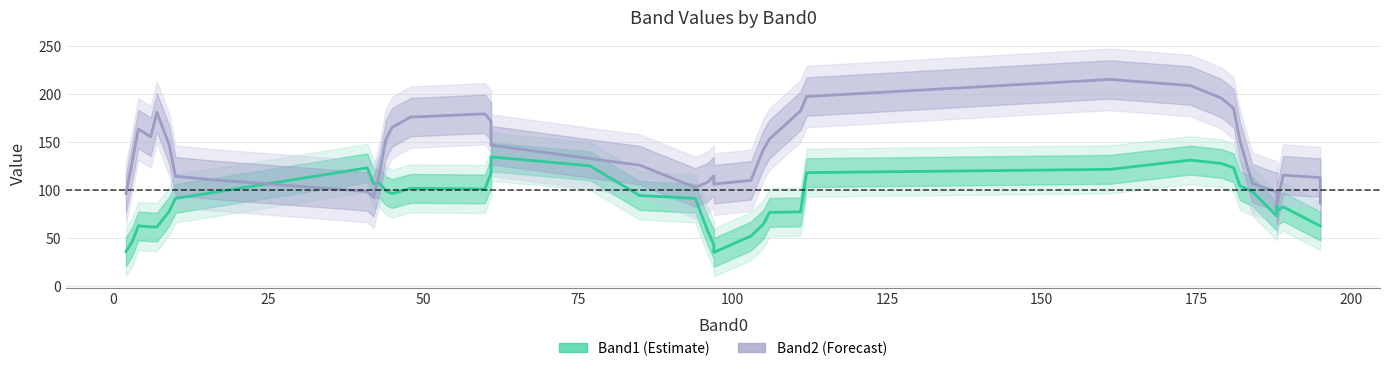

Which series has the largest range (max minus min)?

Band2 (Forecast)